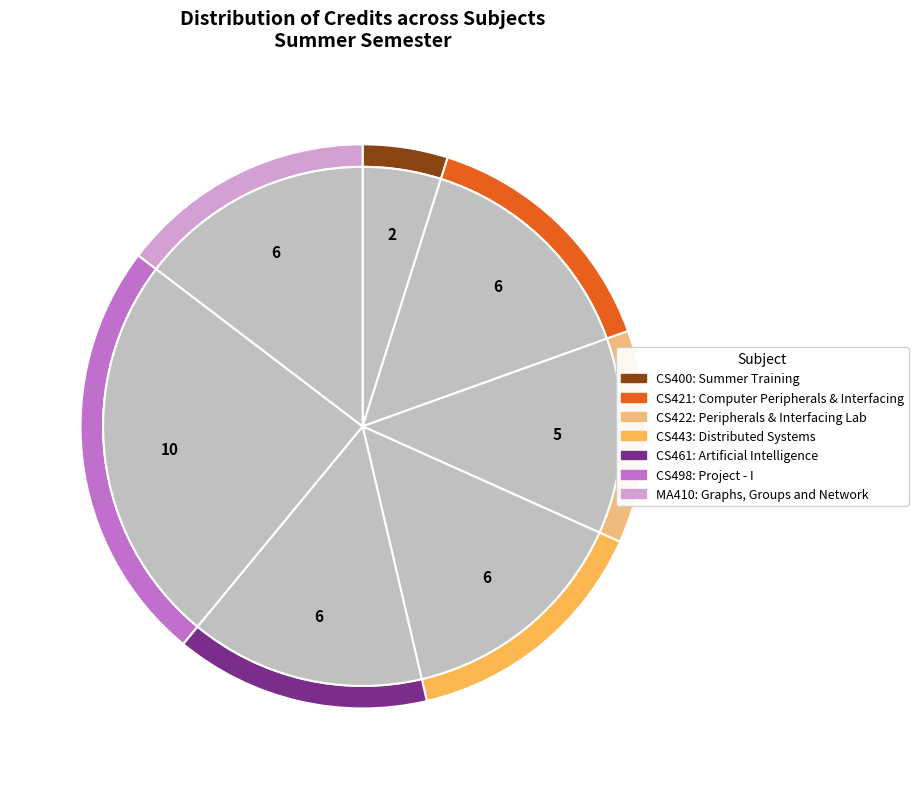

Which category has the biggest portion of the pie?

CS498 Project - I